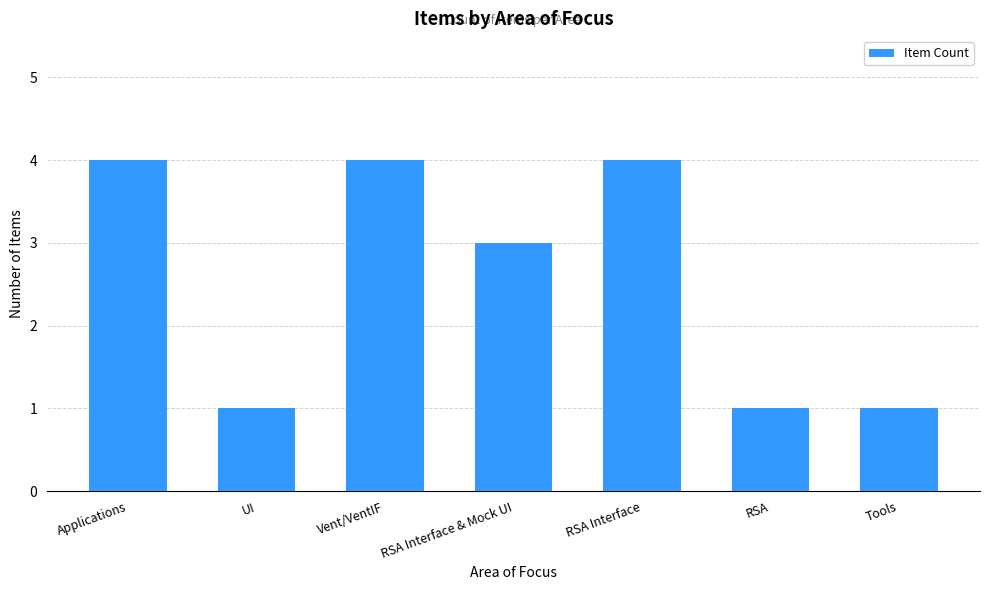

How many categories are shown in the chart?

7